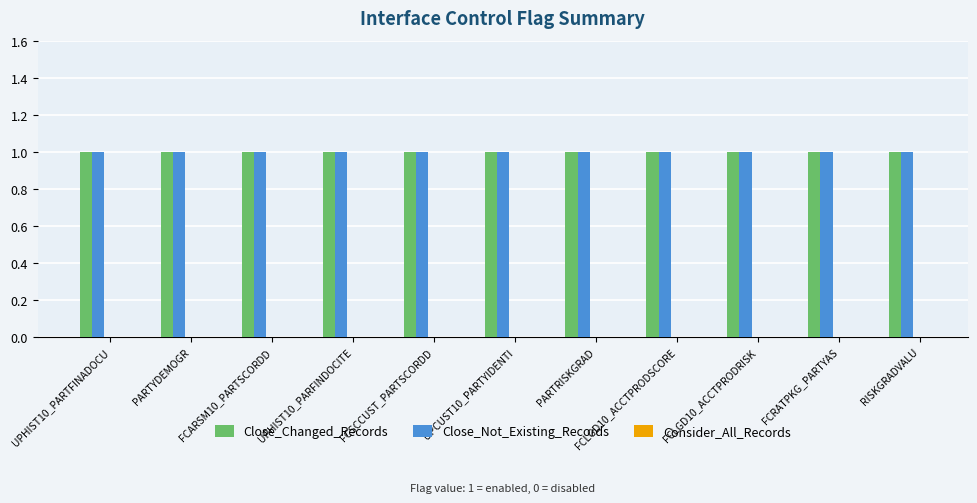

At PARTYDEMOGR, list the series in order from largest to smallest.

Close_Changed_Records, Close_Not_Existing_Records, Consider_All_Records